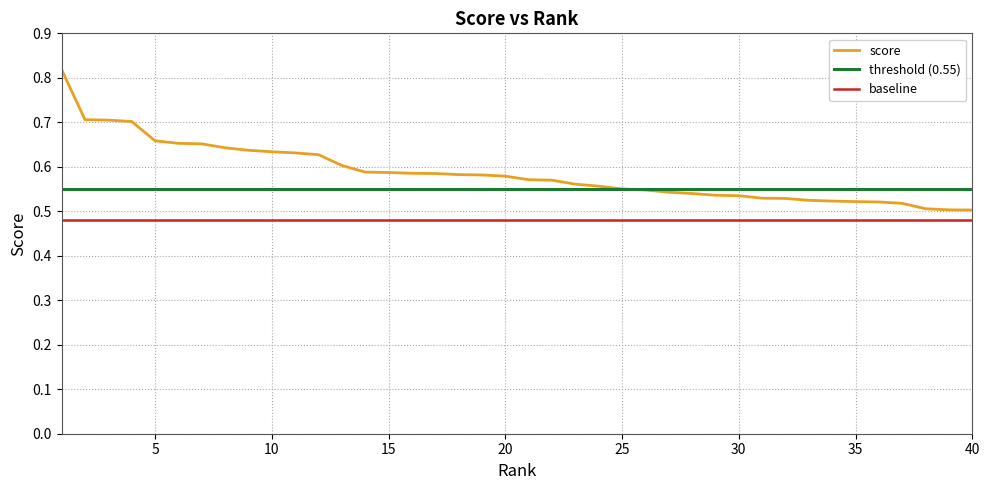

What is the sum of all values?

23.4